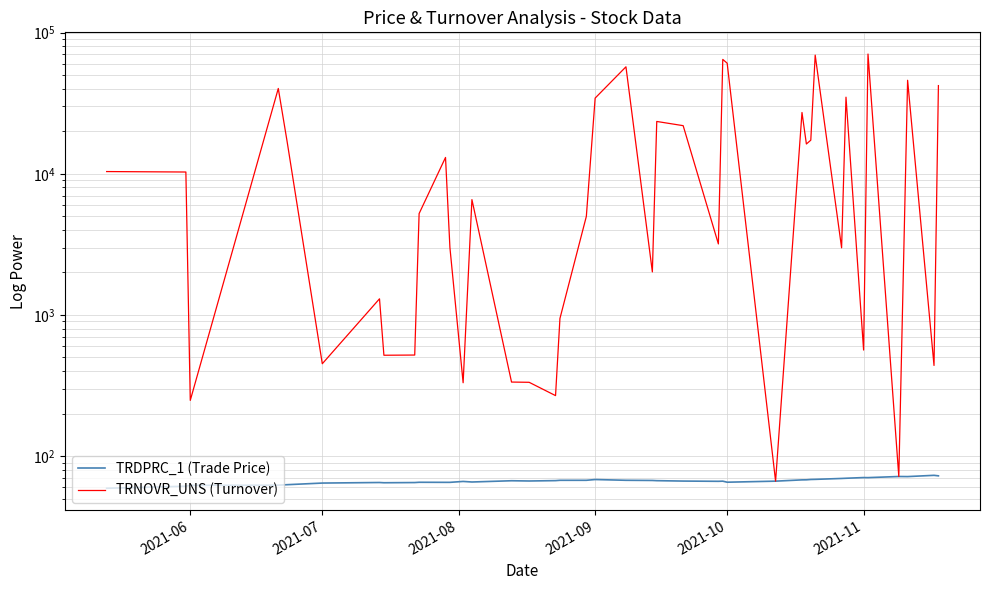

True or false: TRNOVR_UNS (Turnover) and TRDPRC_1 (Trade Price) cross at least once.

False